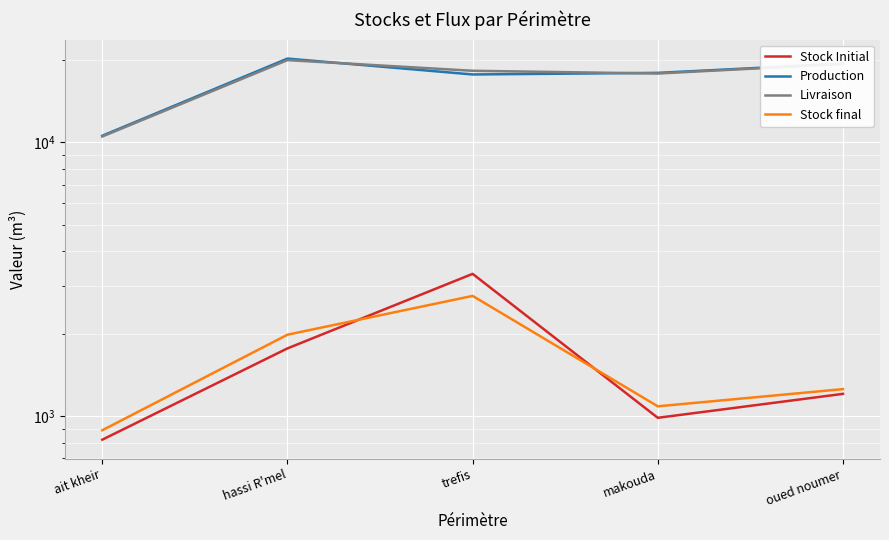

At which category is the sum across all series the highest?

hassi R'mel